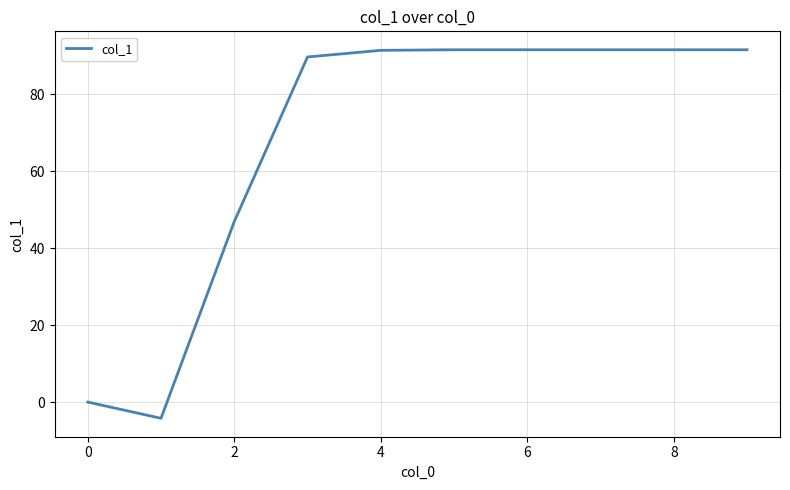

What is the difference between the maximum and minimum values?

95.7